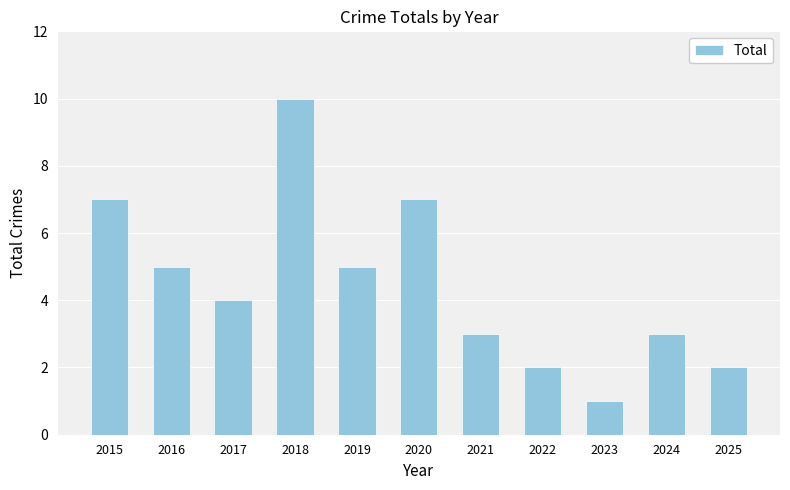

Read the value at 2018.

10